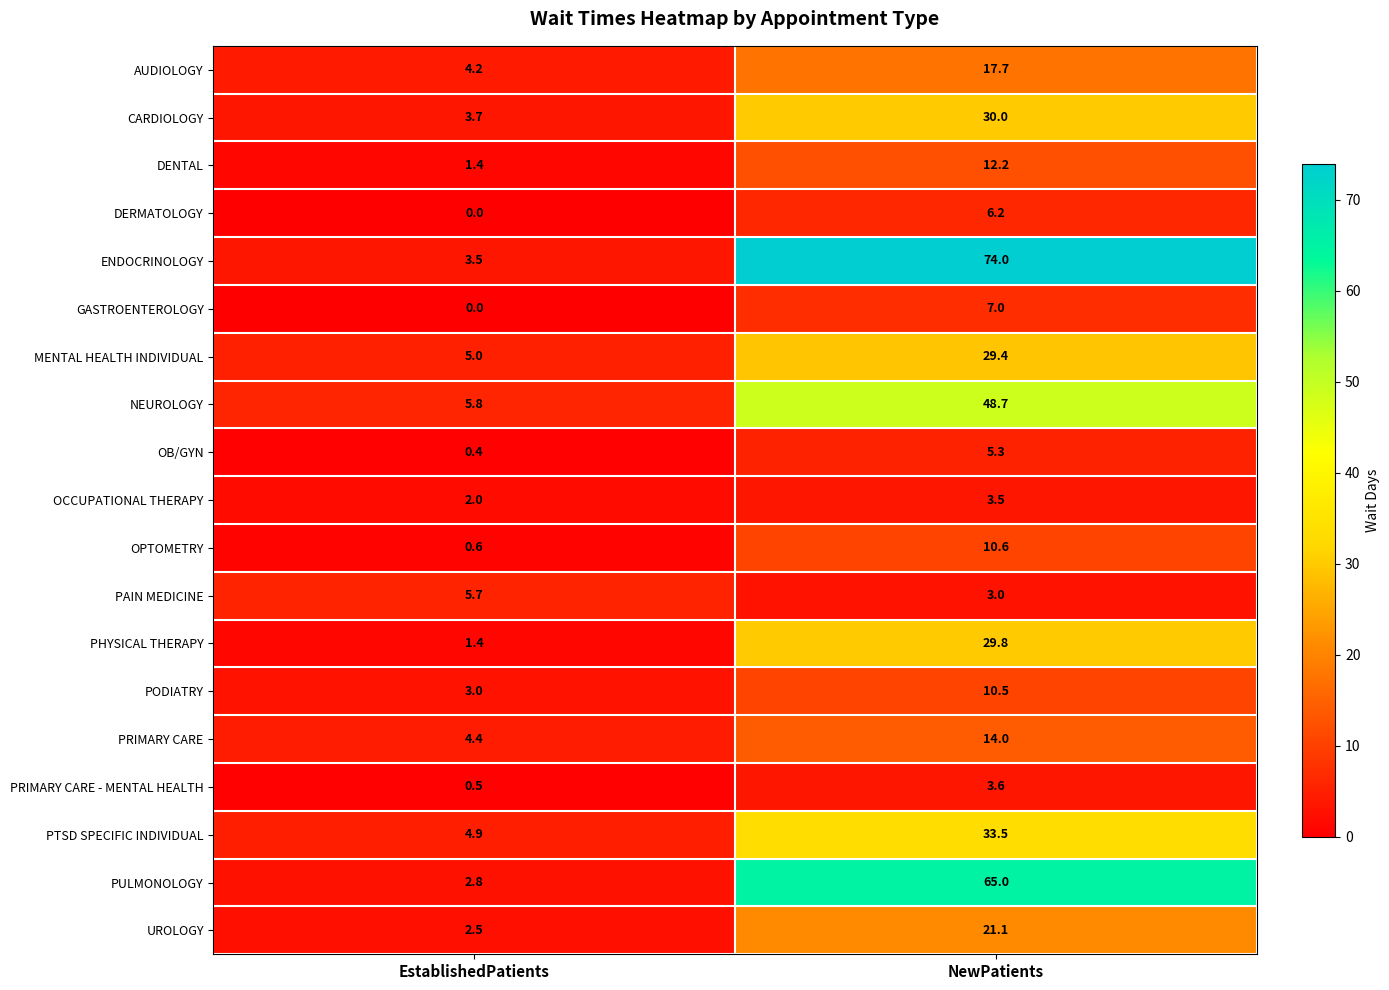

What is the sum of all PULMONOLOGY values?

67.8